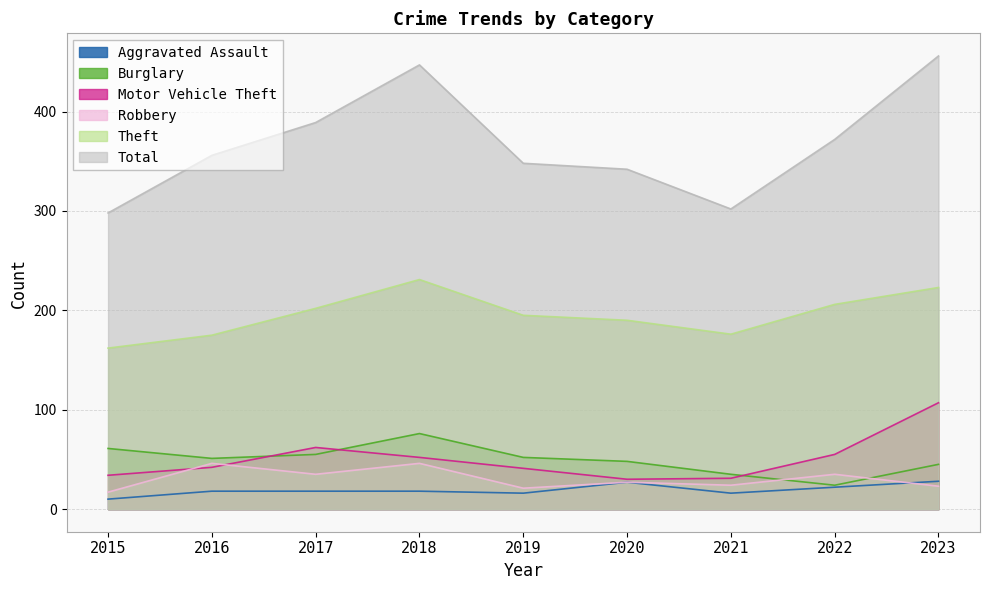

At which label does Burglary reach its minimum?

2022